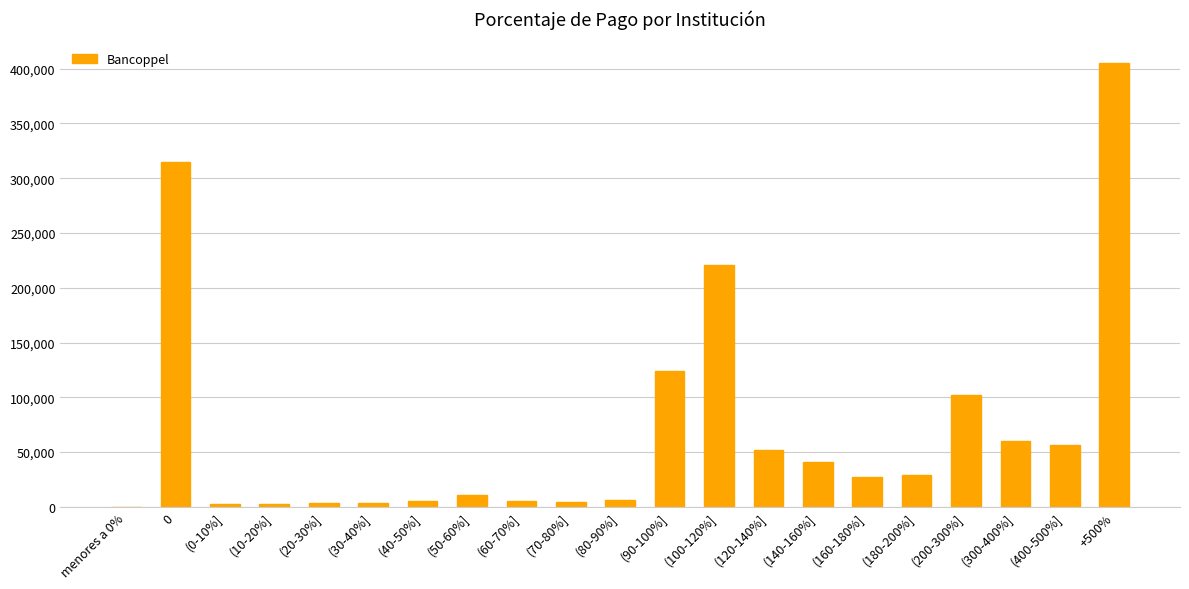

What is the greatest value displayed?

404682